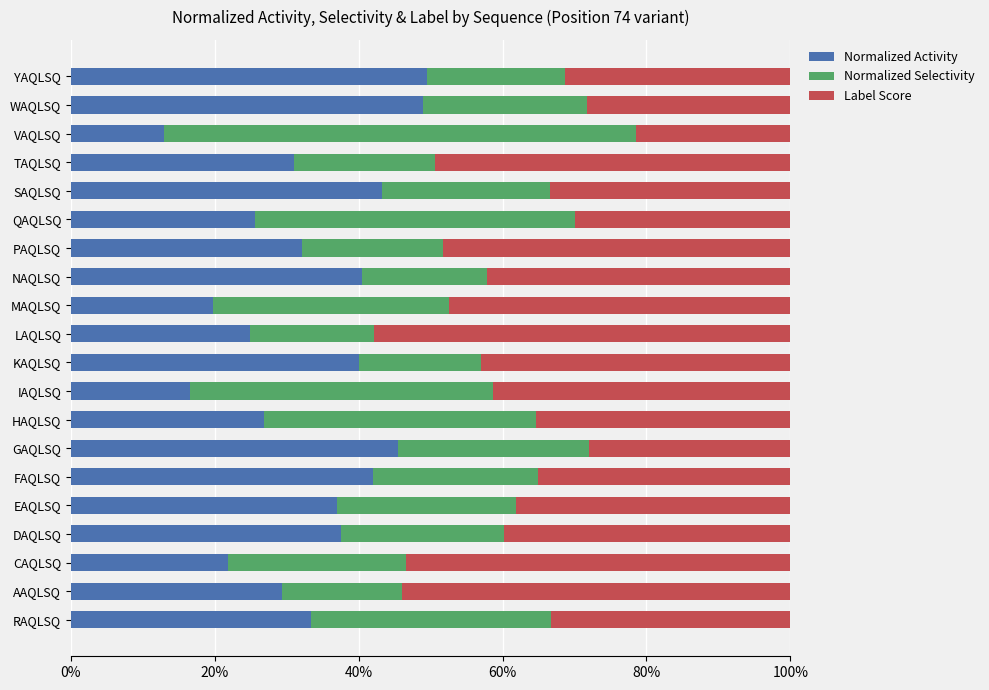

What is the sum of all Normalized Activity values?

658.2